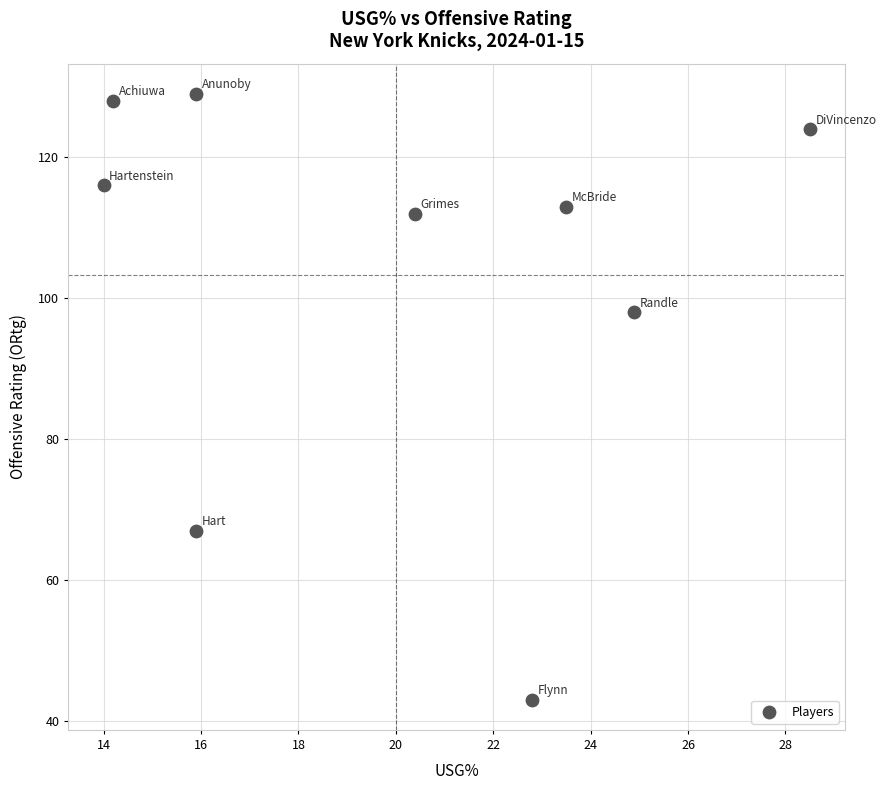

What Y value in the scatter plot is closest to 86?

98